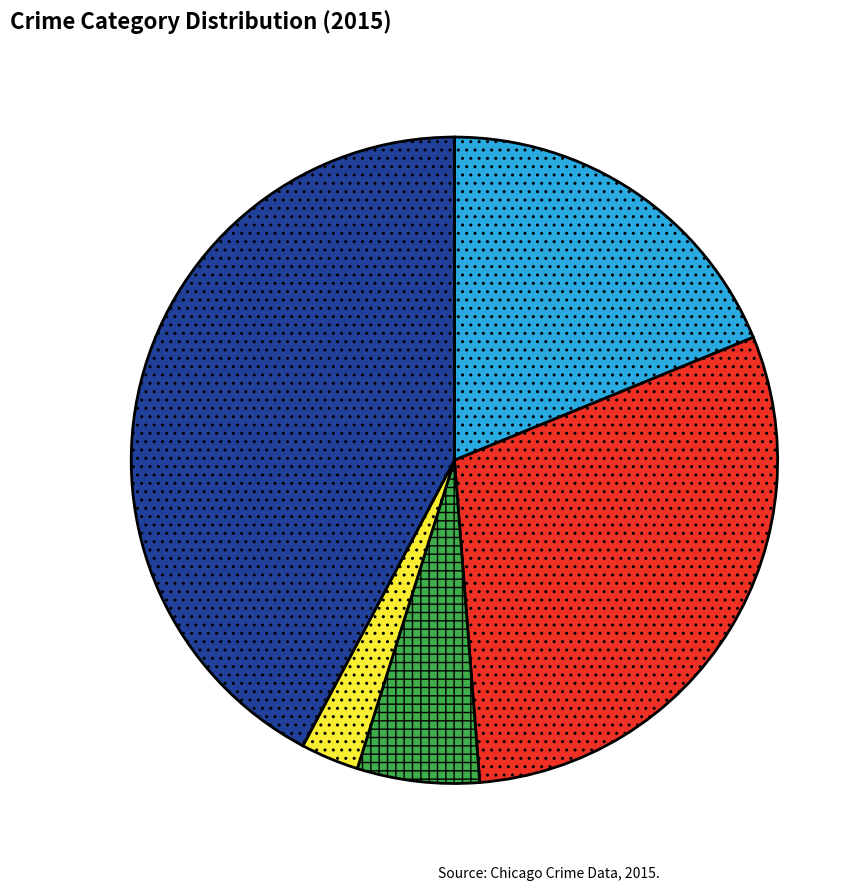

Which has a higher value, Aggravated Assault or Aggravated Battery?

Aggravated Battery